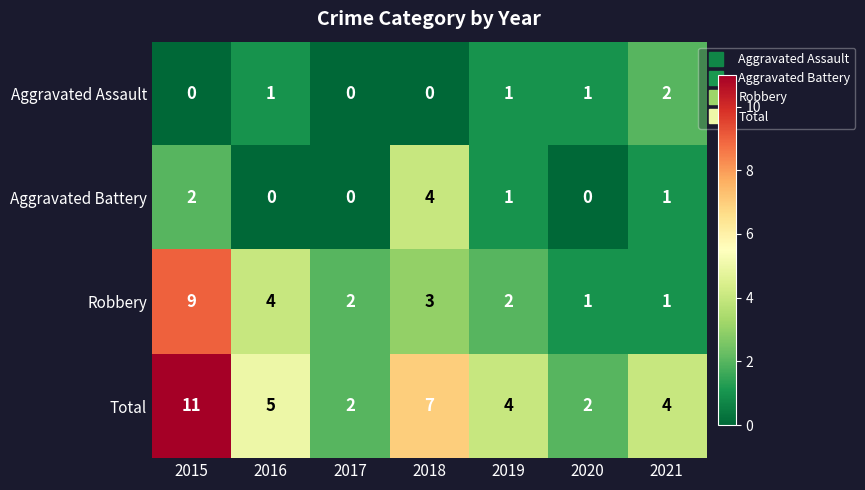

How many data points in Aggravated Assault are less than 1?

3